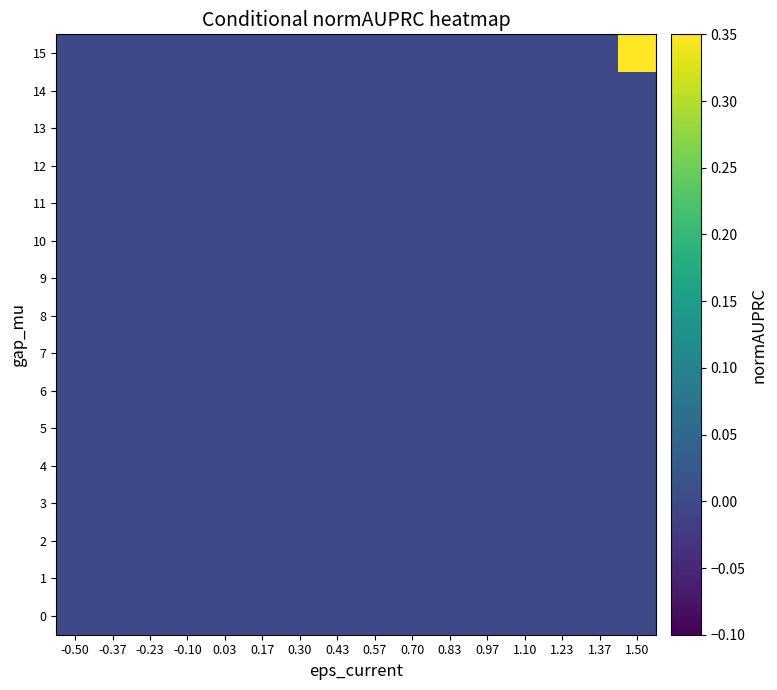

Between -0.50 and -0.10, which is larger?

-0.50